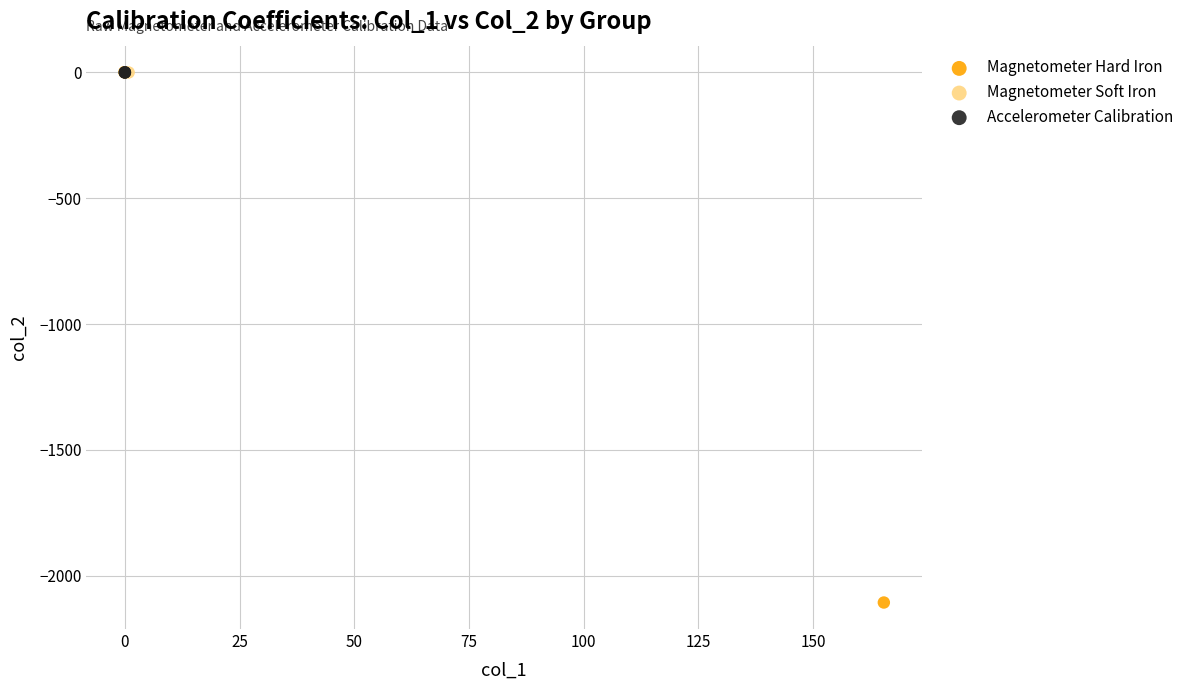

Which series has the largest Y range (max minus min)?

Magnetometer Hard Iron